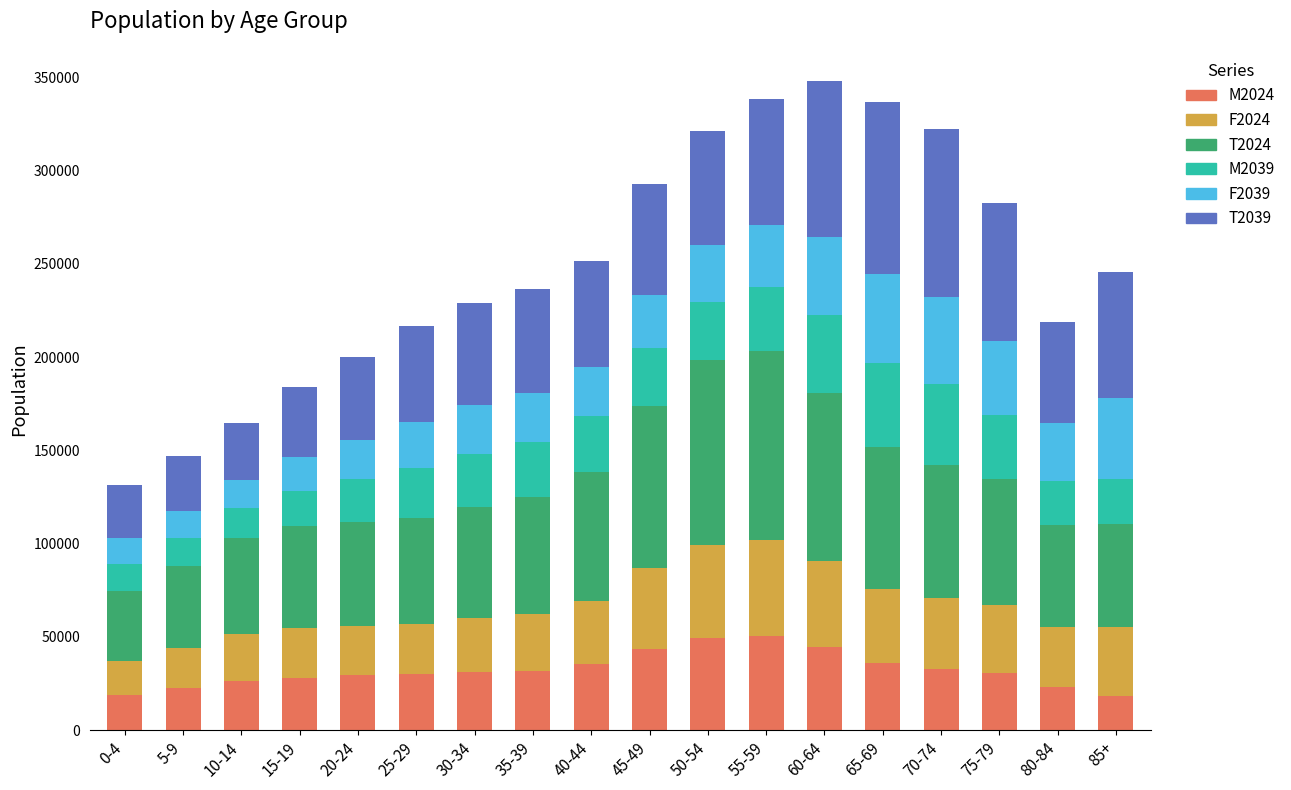

What is the total value across all series at 5-9?

146942